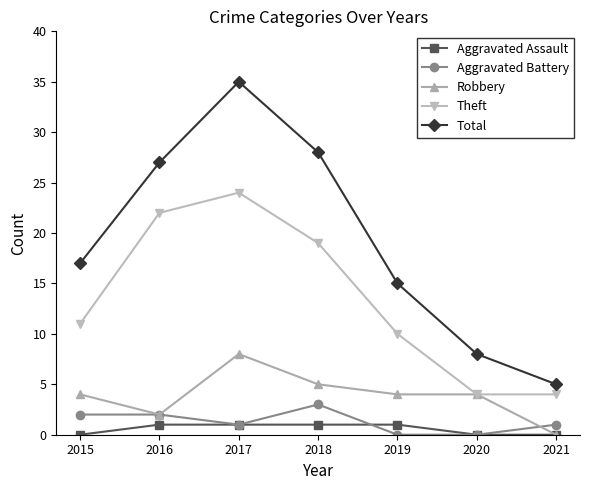

What is the difference between the maximum and second lowest values in the Theft series?

20